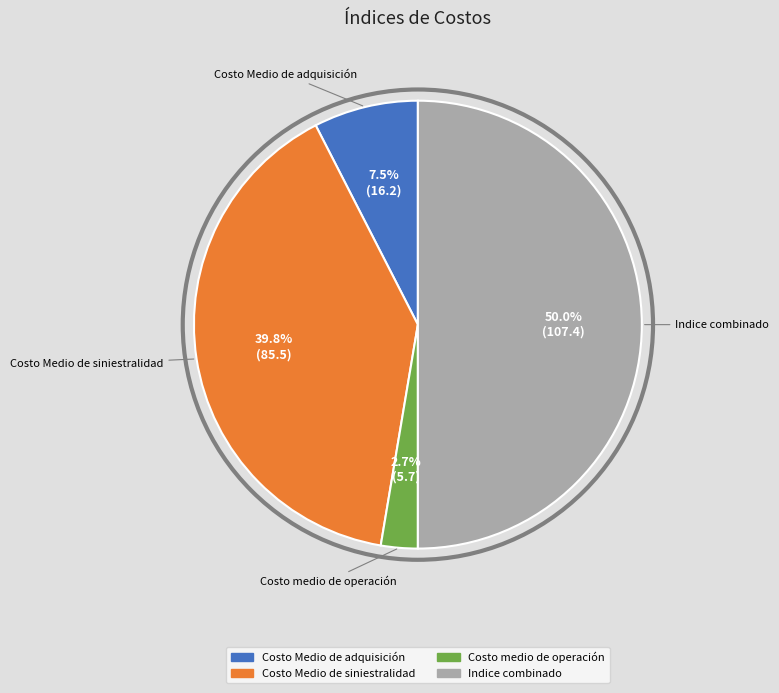

How many slices are in this pie chart?

4